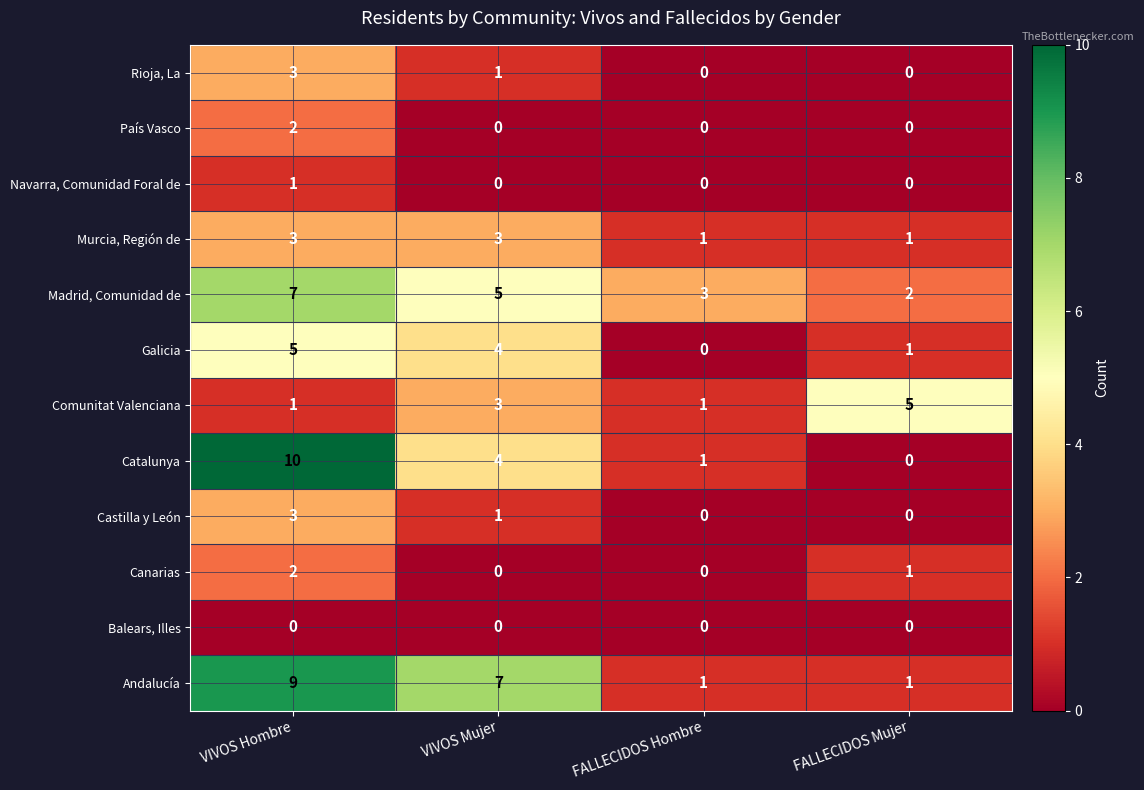

True or false: Andalucía has a value of 11 at VIVOS Mujer.

False